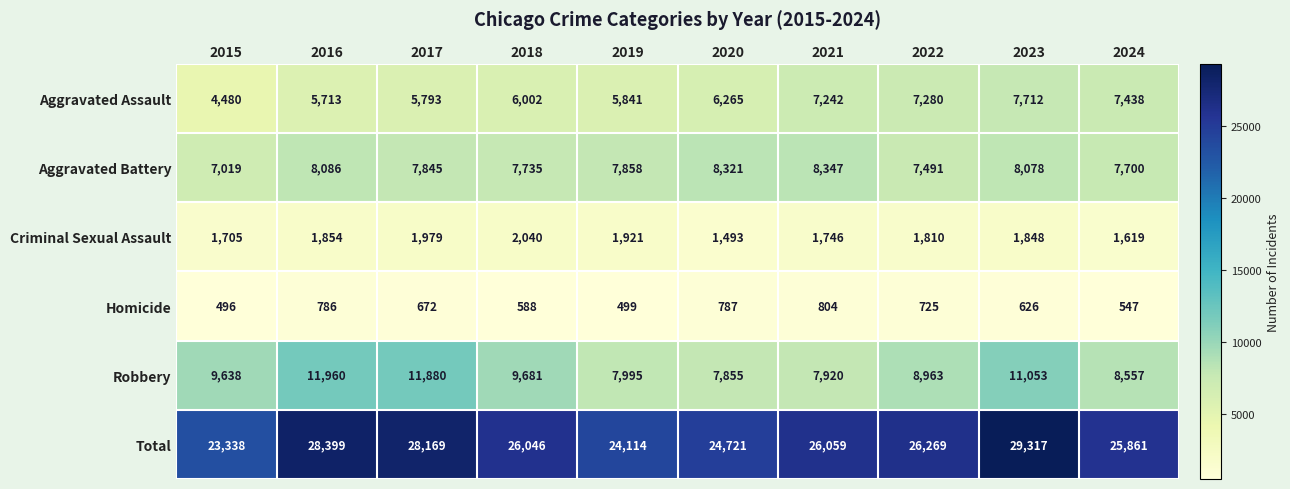

At 2022, list the series in order from smallest to largest.

Homicide, Criminal Sexual Assault, Aggravated Assault, Aggravated Battery, Robbery, Total